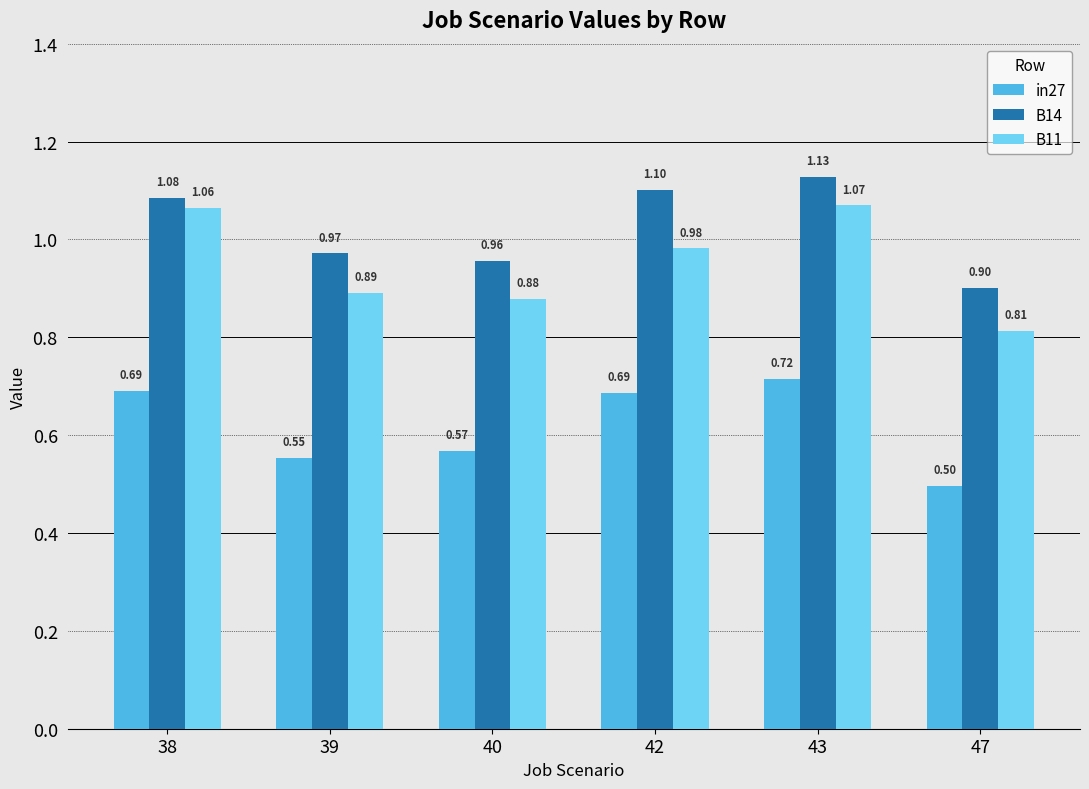

List the labels in order of B14 value, smallest first.

47, 40, 39, 38, 42, 43